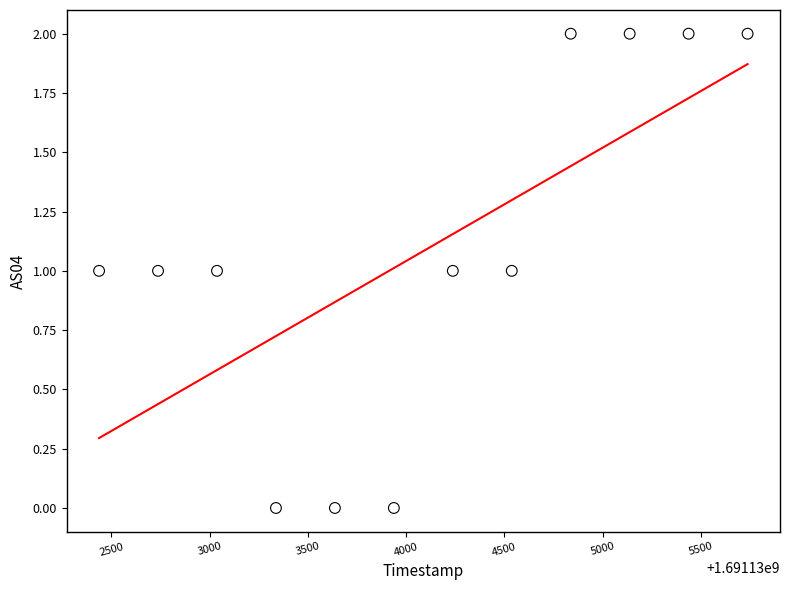

What is the average X value?

1691134088